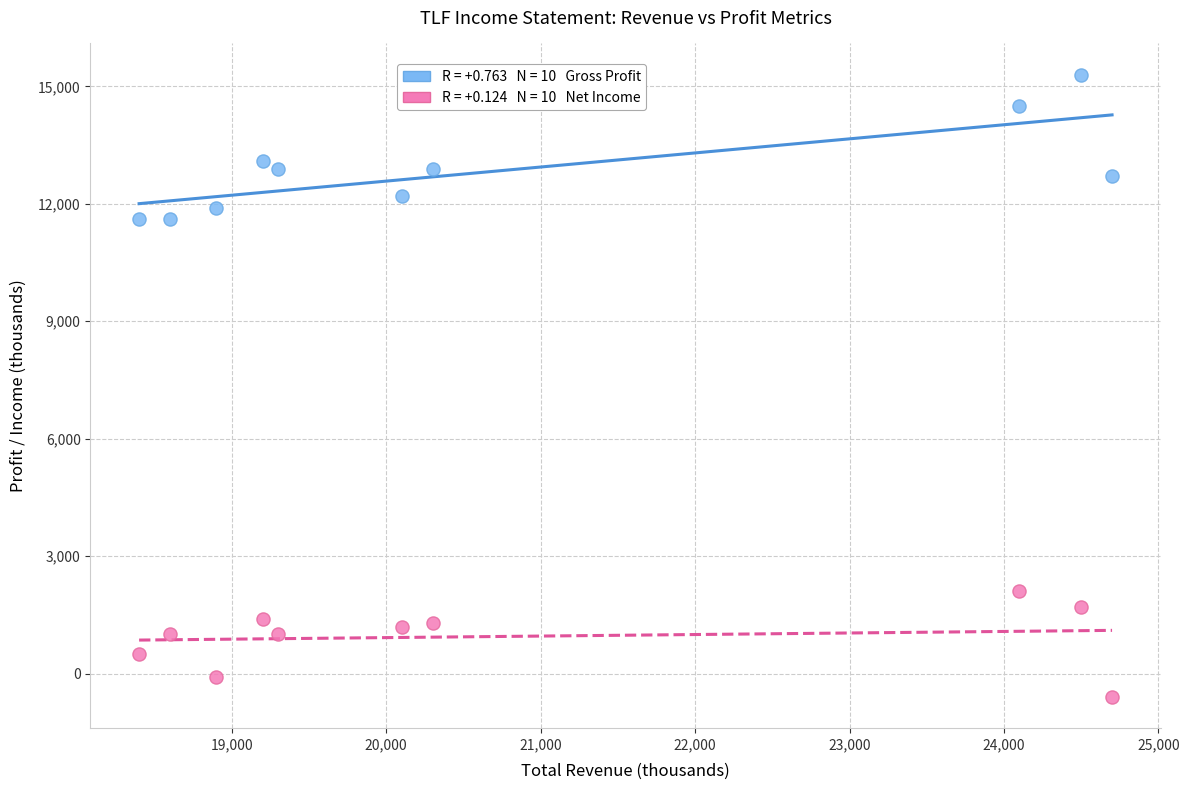

Across all data points, what is the range of X values (max minus min)?

6300